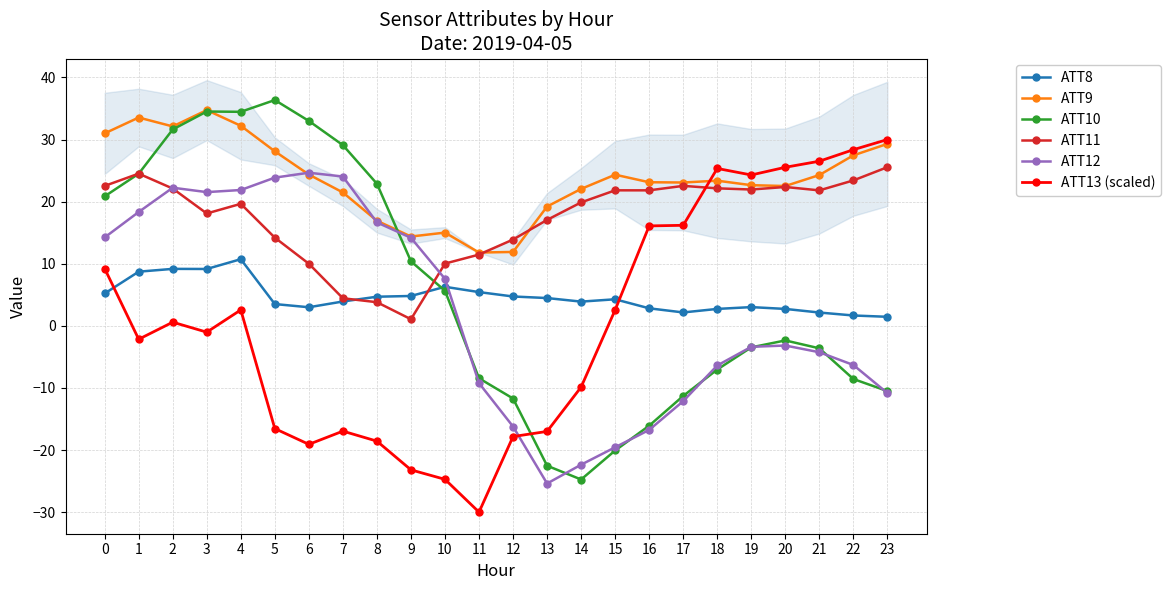

After their last crossing, which series has the higher values: ATT12 or ATT13 (scaled)?

ATT13 (scaled)